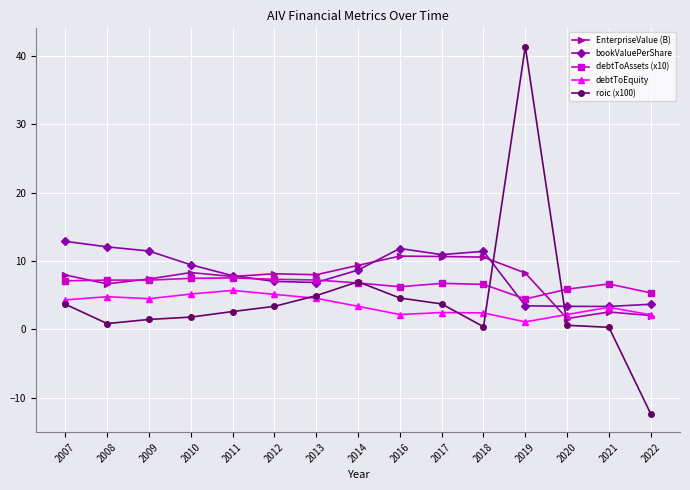

What is the approximate value of EnterpriseValue (B) at 2007?

8.0